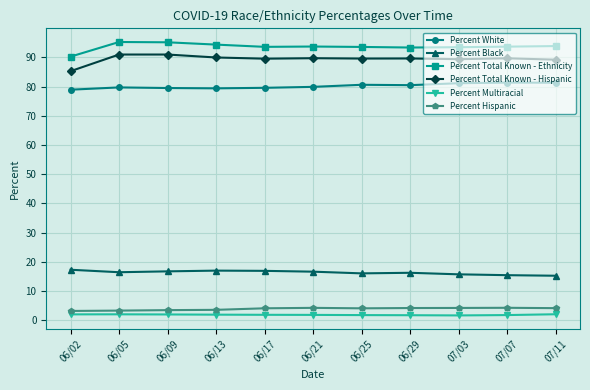

Where does the Percent White series first go above 79?

06/05